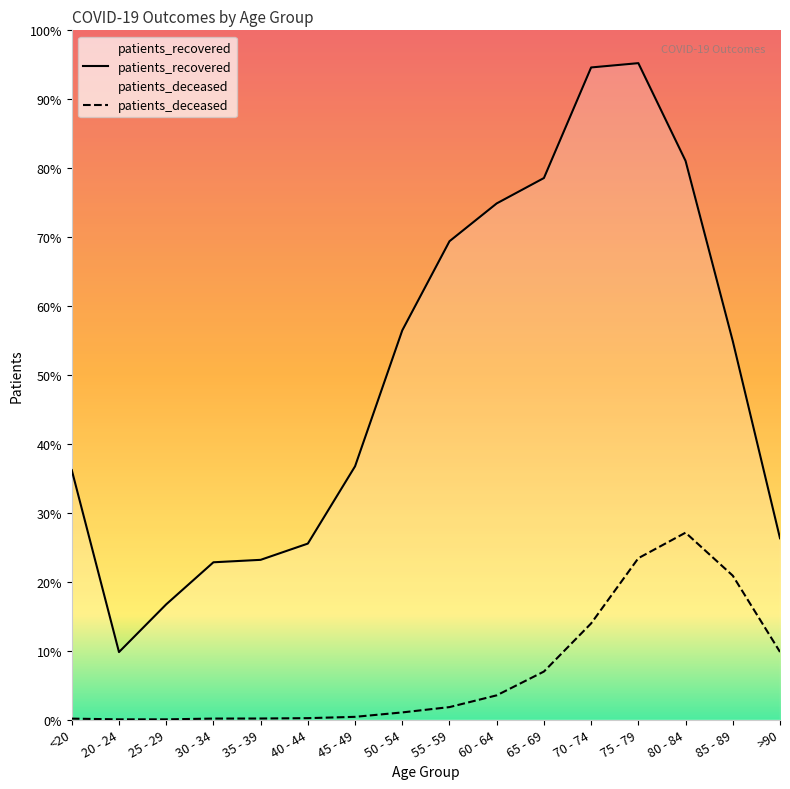

Does the chart display data point markers on the line(s)?

No